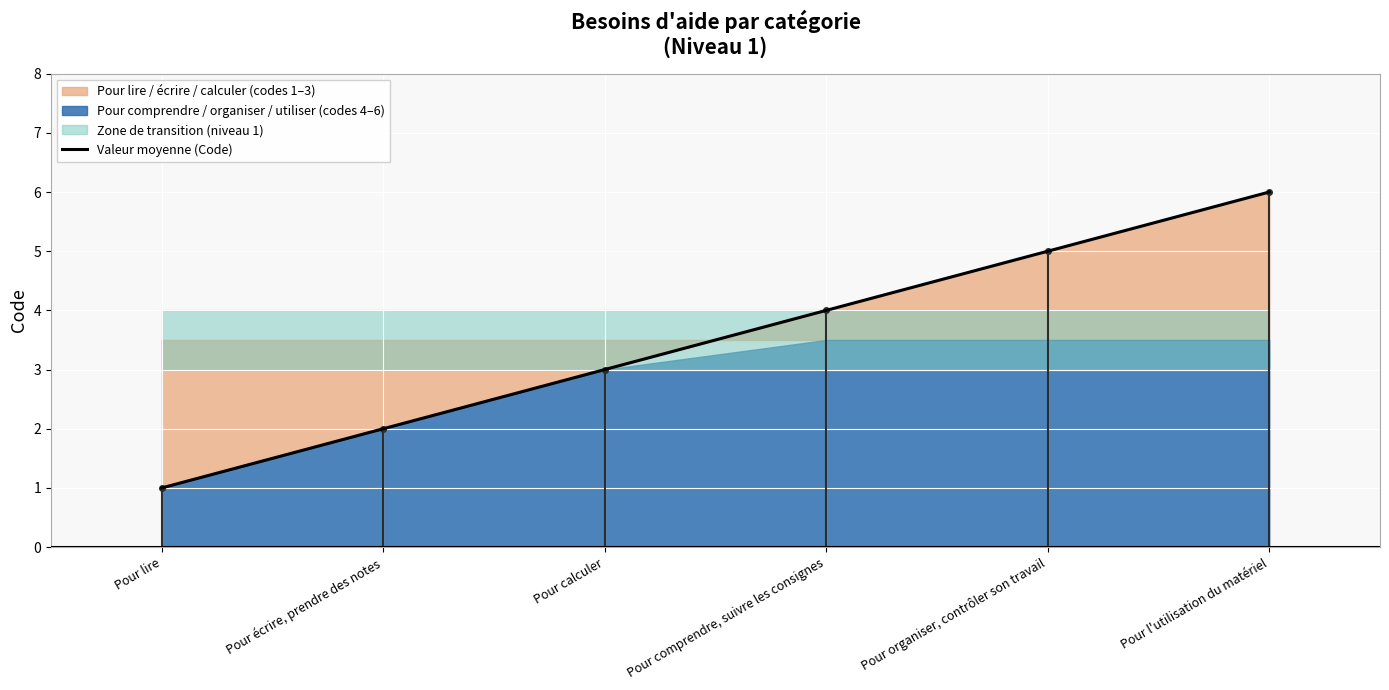

What is the sum of all values?

21